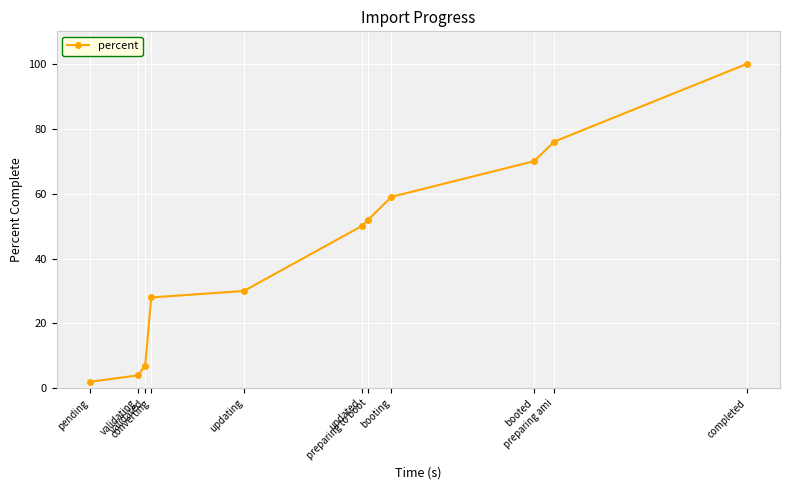

What position from the right is booting?

4